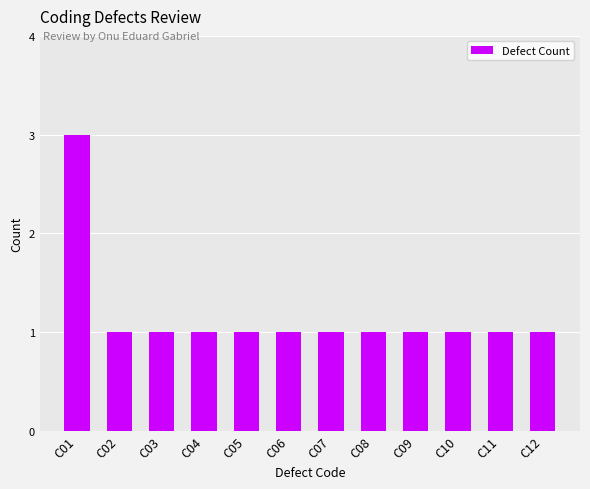

Reading left to right, list all the values displayed in this chart.

3	1	1	1	1	1	1	1	1	1	1	1